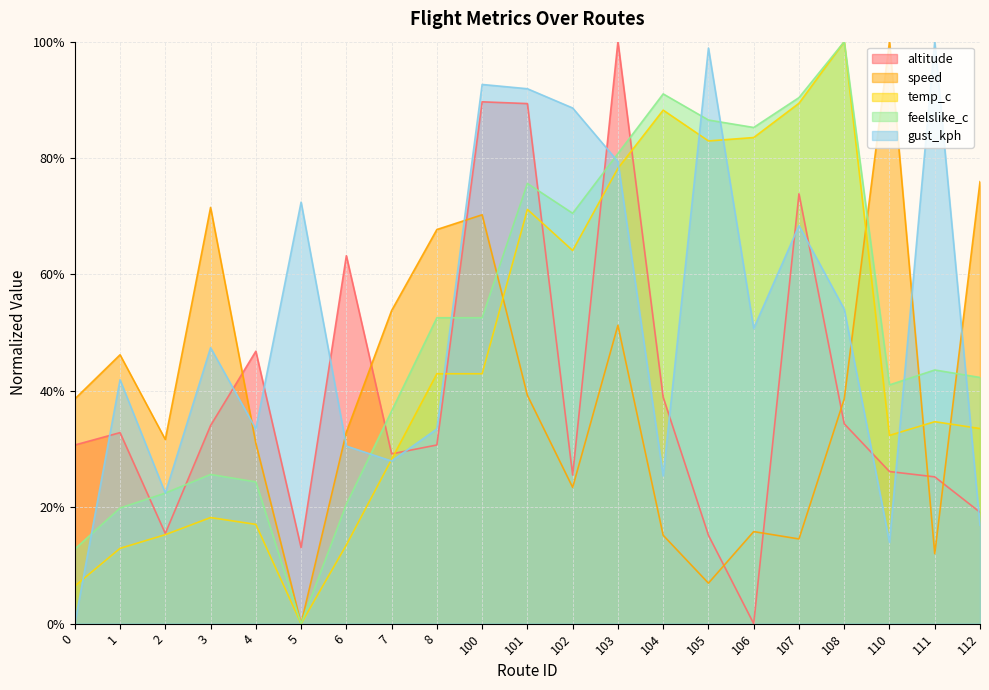

What value does the feelslike_c series have at 101?

0.8